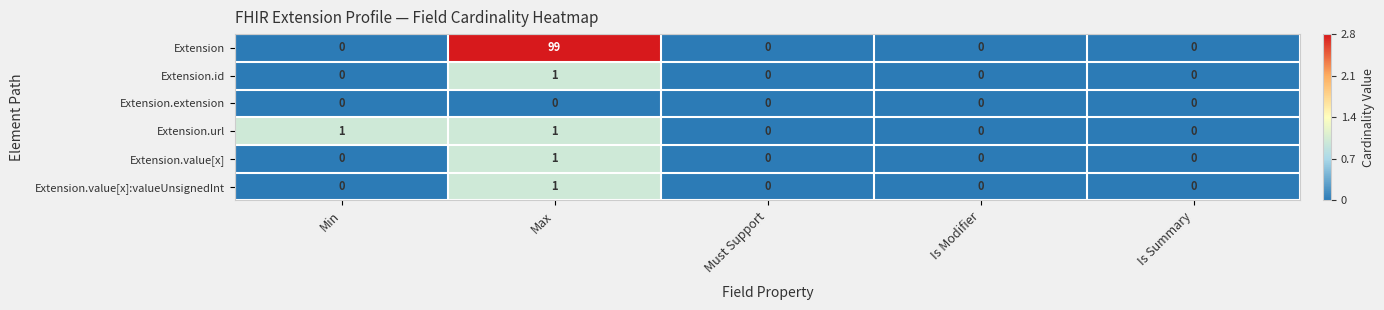

Reading left to right, what are all the values shown in this chart?

Extension: Min=0	Max=99	Must Support=0	Is Modifier=0	Is Summary=0
Extension.id: Min=0	Max=1	Must Support=0	Is Modifier=0	Is Summary=0
Extension.extension: Min=0	Max=0	Must Support=0	Is Modifier=0	Is Summary=0
Extension.url: Min=1	Max=1	Must Support=0	Is Modifier=0	Is Summary=0
Extension.value[x]: Min=0	Max=1	Must Support=0	Is Modifier=0	Is Summary=0
Extension.value[x]:valueUnsignedInt: Min=0	Max=1	Must Support=0	Is Modifier=0	Is Summary=0